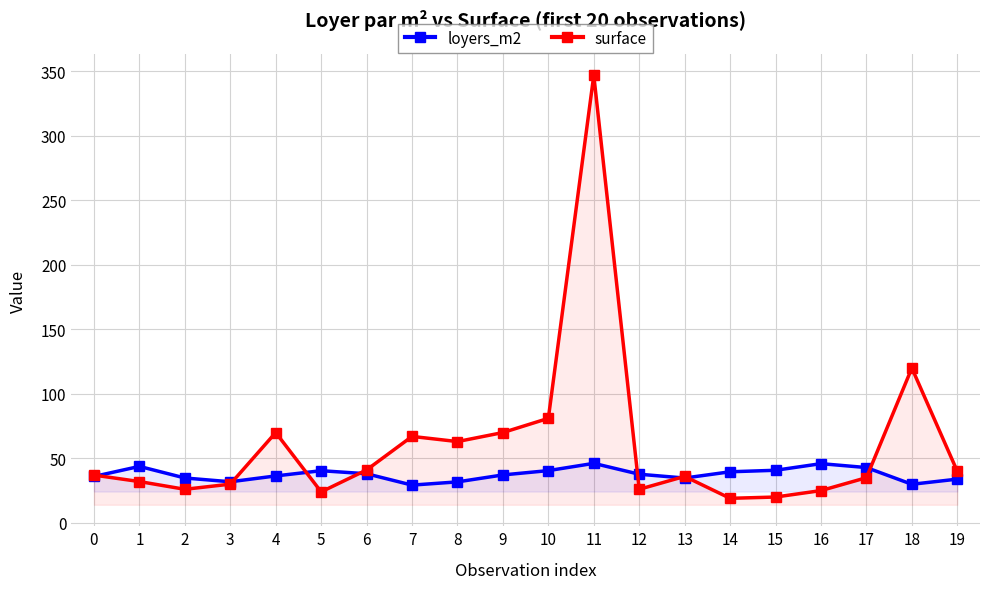

How many times do surface and loyers_m2 cross each other?

8